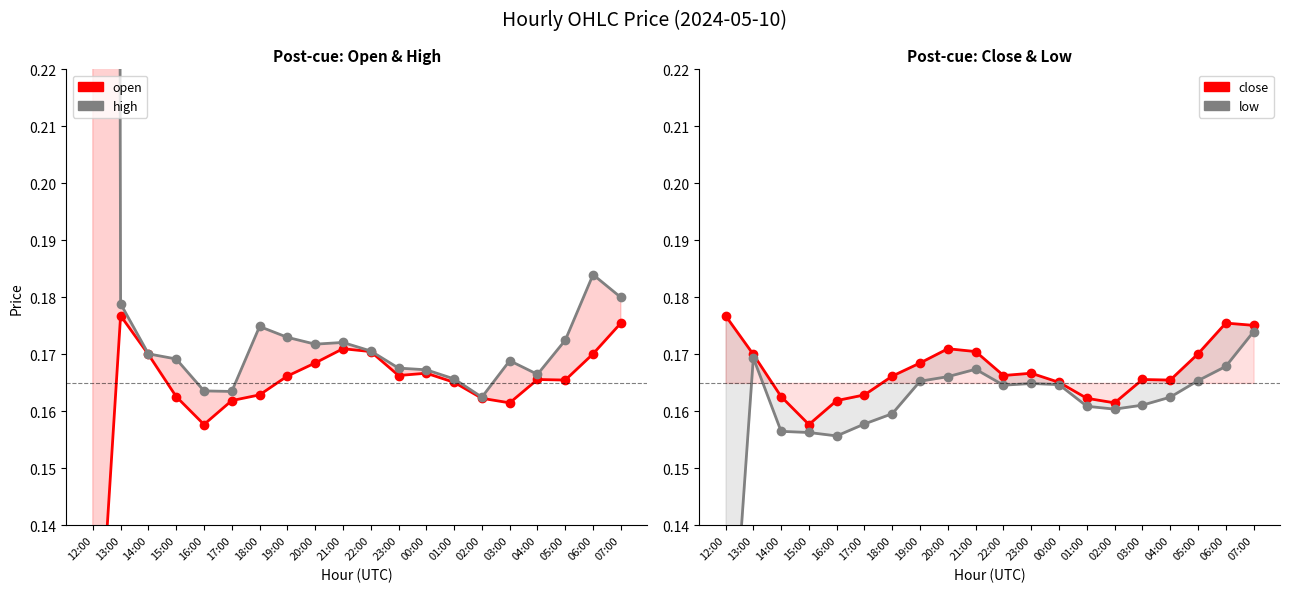

At which label is close closest to 0?

15:00